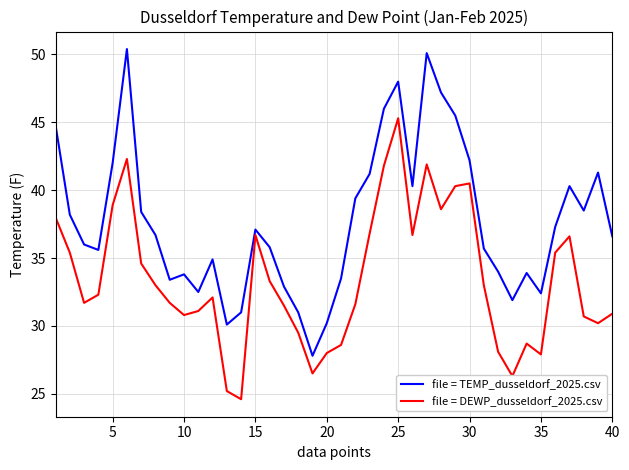

Which series has the largest total across all categories?

file = TEMP_dusseldorf_2025.csv